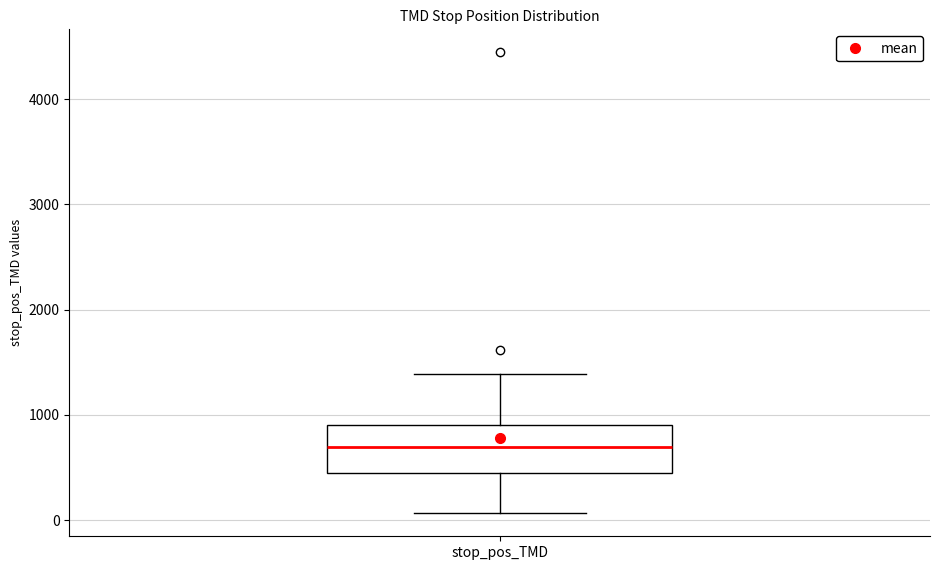

Transcribe this box plot: give where the median line is, the range the box spans, and where the two whiskers end, as read against the y-axis. The values are not printed on the chart, so give them approximately, as read against the axis.

median 700, box 400 to 900, whiskers 100 to 1400